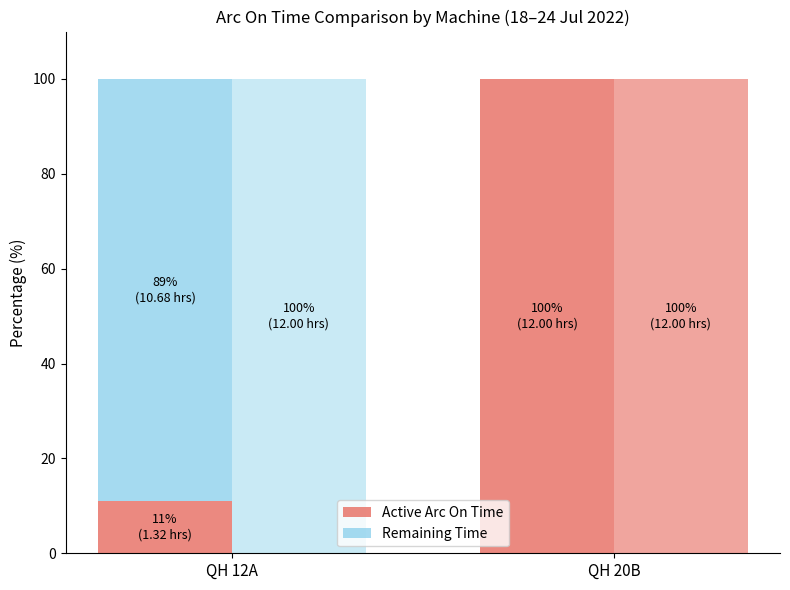

What is the spread (max minus min) of values at QH 20B?

100